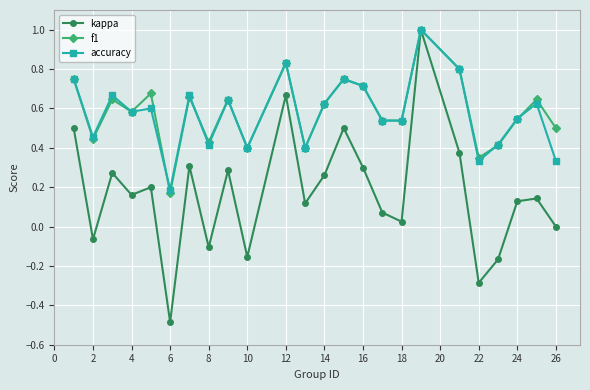

Which series has the widest spread of values?

kappa